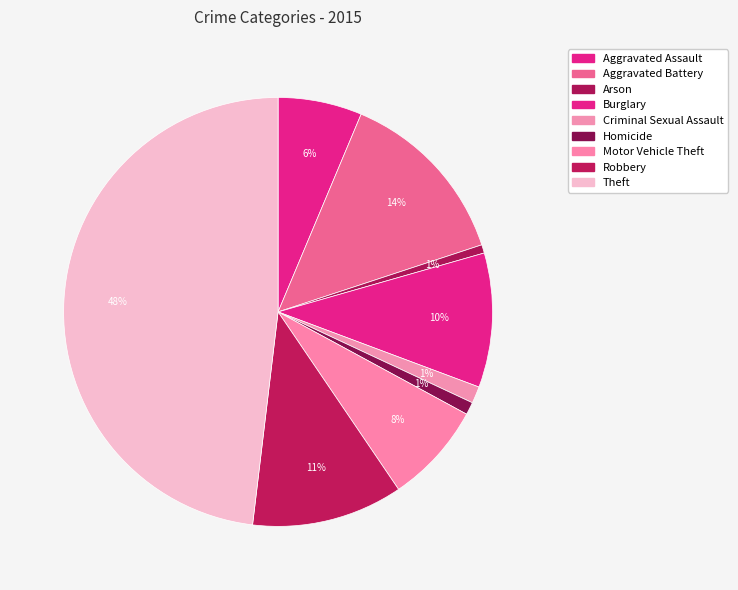

Does Criminal Sexual Assault represent more than half of the total?

No